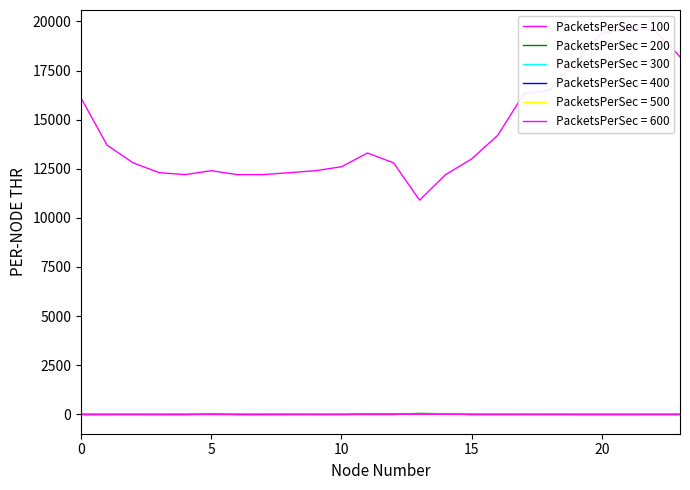

Reading left to right, what are all the values shown in this chart?

ATT8: 16100.0	13700.0	12800.0	12300.0	12200.0	12400.0	12200.0	12200.0	12300.0	12400.0	12600.0	13300.0	12800.0	10900.0	12200.0	13000.0	14200.0	16300.0	16500.0	18000.0	19400.0	19600.0	19600.0	18200.0
ATT9: -10.0	-10.0	-10.0	-10.0	-10.0	-10.0	-10.0	-10.0	-10.0	-10.0	-10.0	-10.0	-10.0	43.9	25.4	-7.9	-10.0	-10.0	-10.0	-10.0	-10.0	-10.0	-10.0	-10.0
ATT10: -10.0	-10.0	-10.0	-10.0	-10.0	16.9	-10.0	-10.0	25.9	-10.0	-10.0	-10.0	-10.0	14.1	22.0	-10.0	-10.0	-10.0	-10.0	-10.0	-10.0	-10.0	-10.0	-10.0
ATT11: -10.0	-10.0	-10.0	-10.0	-10.0	18.4	-10.0	-10.0	-10.0	-10.0	-10.0	15.9	15.7	20.6	1.6	-10.0	-10.0	-10.0	-10.0	-10.0	-10.0	-10.0	-10.0	-10.0
ATT12: 5.7	5.1	4.5	5.3	5.5	4.9	4.6	4.1	3.7	3.4	2.1	1.4	2.9	3.1	2.7	4.1	3.5	3.9	4.0	3.9	4.4	4.8	5.0	4.6
ATT13: 0.5	0.6	1.7	0.2	-0.3	-0.4	-1.0	-1.7	0.9	1.1	2.3	1.1	0.9	0.8	0.8	0.6	1.3	2.5	1.8	0.3	0.5	0.5	1.5	0.8